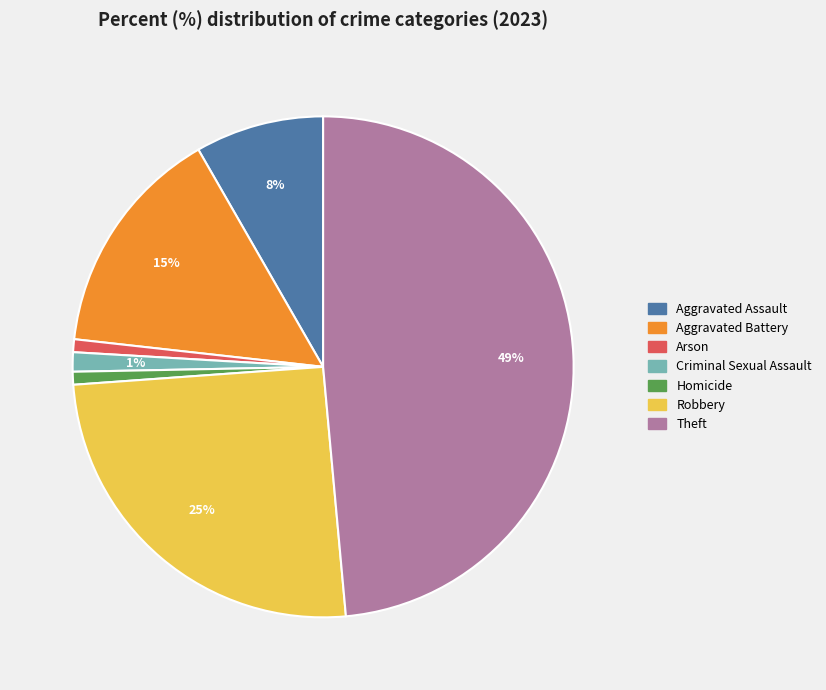

Is the sum of Aggravated Assault and Arson greater than half?

No